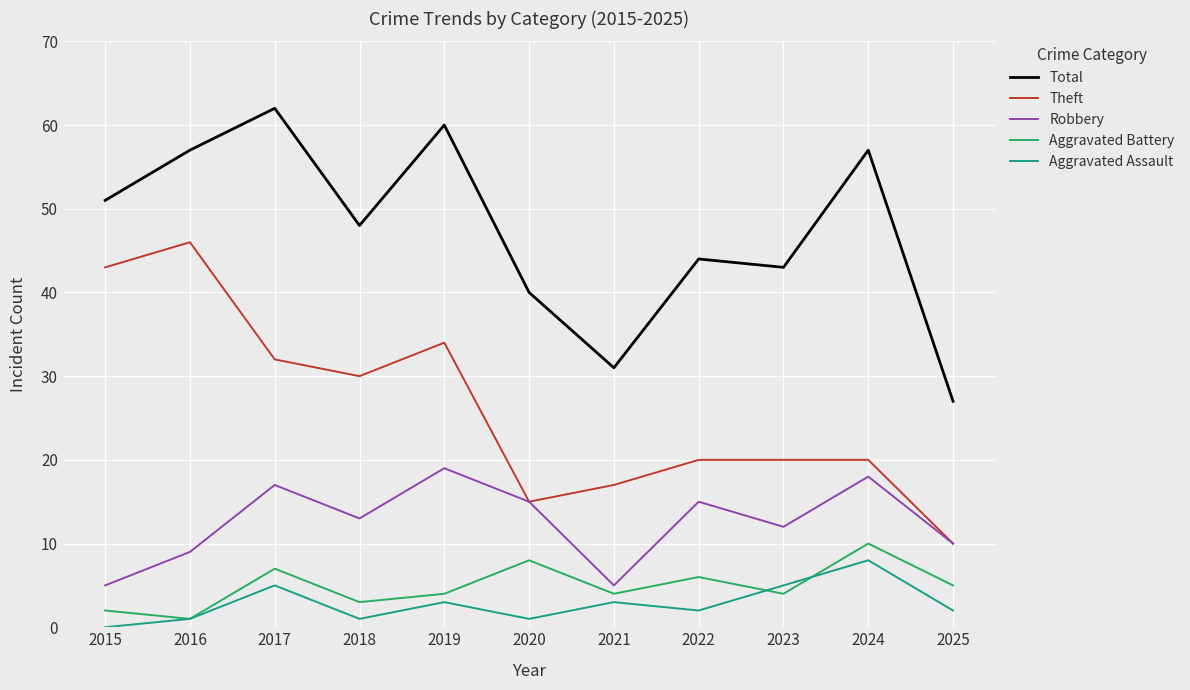

Reading left to right, list all the values displayed in this chart.

Total: 51	57	62	48	60	40	31	44	43	57	27
Theft: 43	46	32	30	34	15	17	20	20	20	10
Robbery: 5	9	17	13	19	15	5	15	12	18	10
Aggravated Battery: 2	1	7	3	4	8	4	6	4	10	5
Aggravated Assault: 0	1	5	1	3	1	3	2	5	8	2